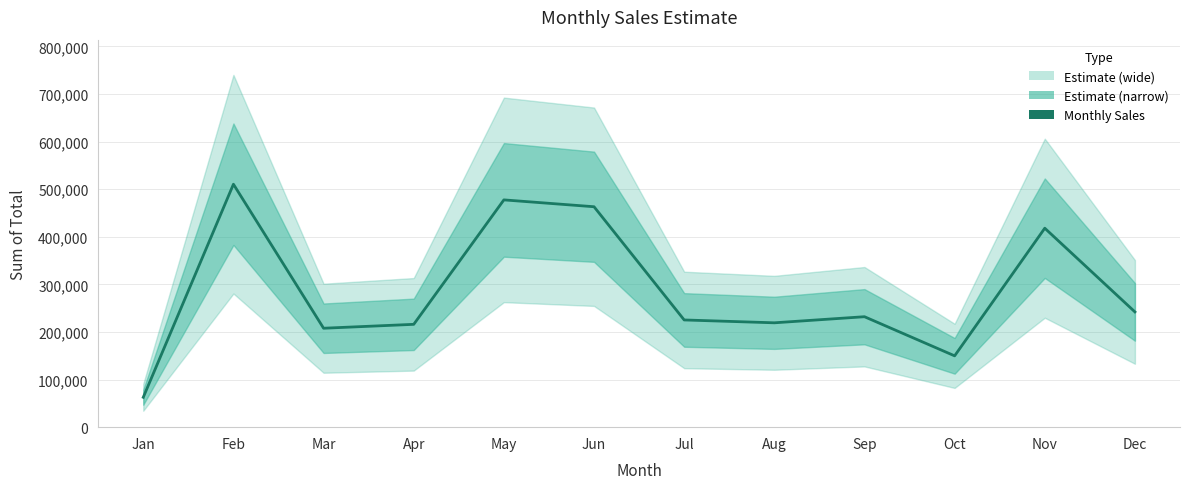

How many points are lower than both their immediate neighbors (excluding endpoints)?

3